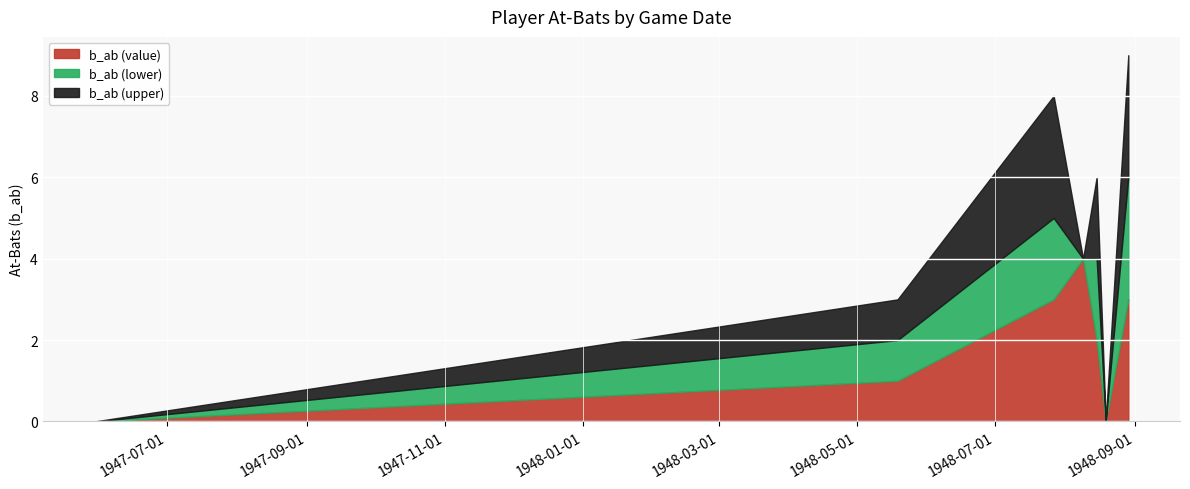

What is the value of the b_ab (value) point at the 3rd from the left?

3